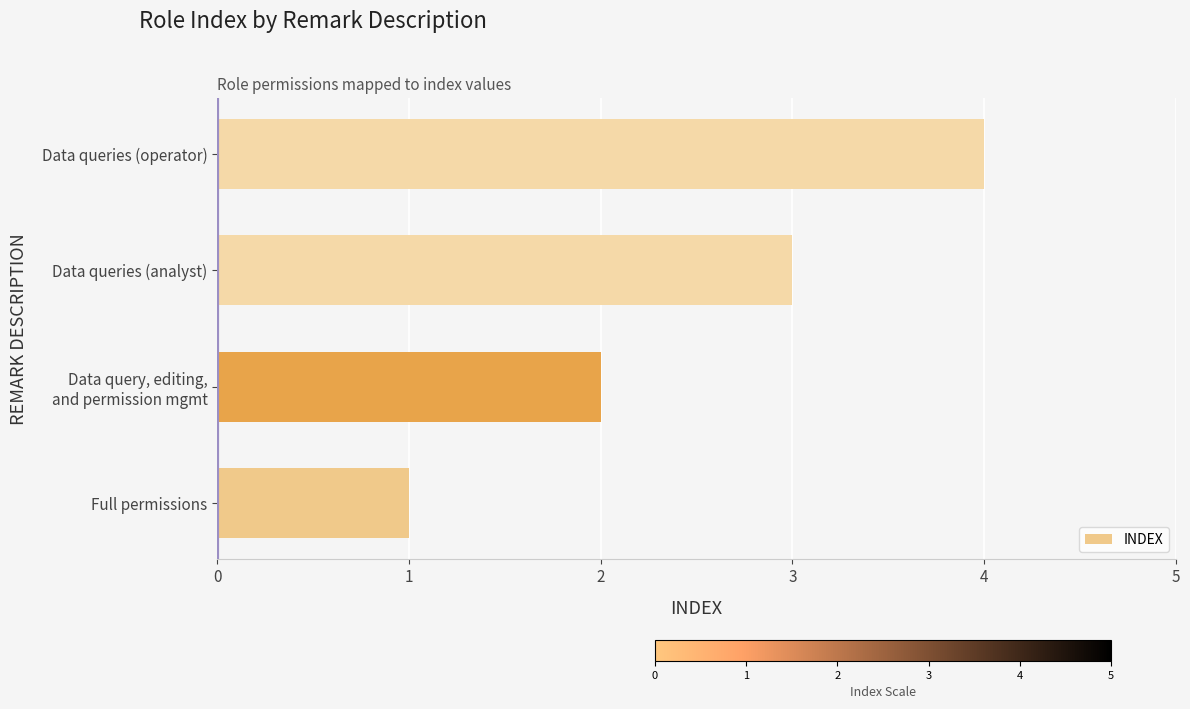

Is it true that the value at Data queries (analyst) is 3?

True